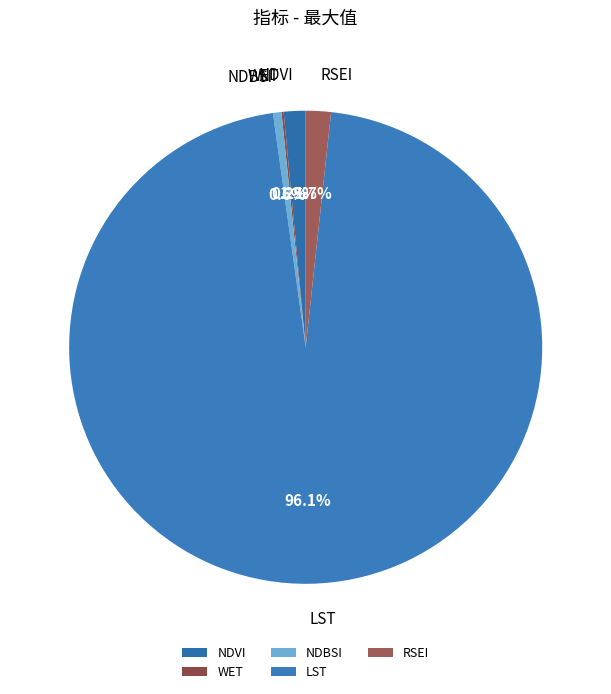

Which slice is the largest?

LST